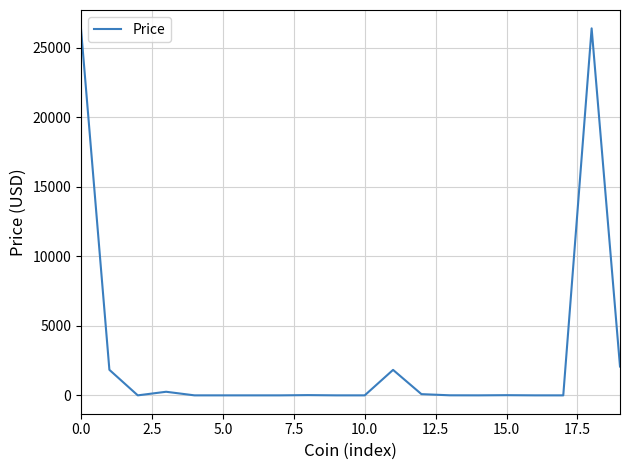

What is the greatest value displayed?

26410.5